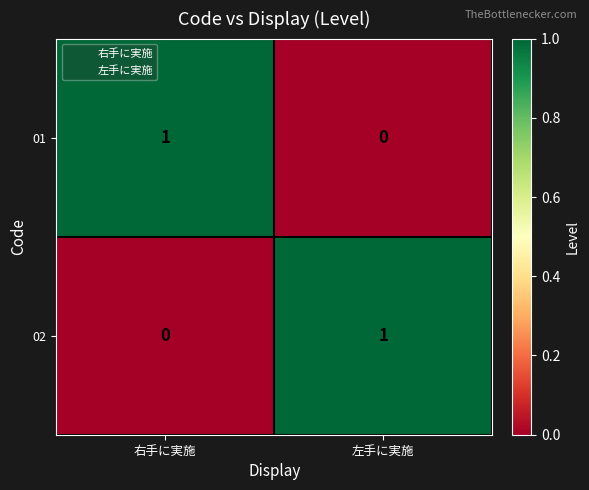

The value of 02 at 左手に実施 is 0. True or false?

False